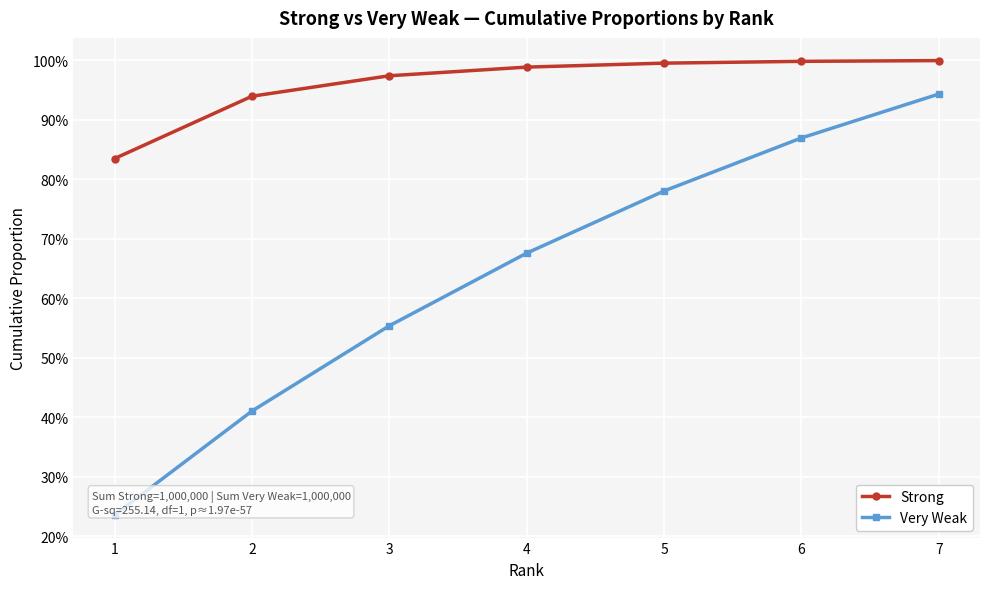

What are all the series names shown in the legend?

Strong, Very Weak